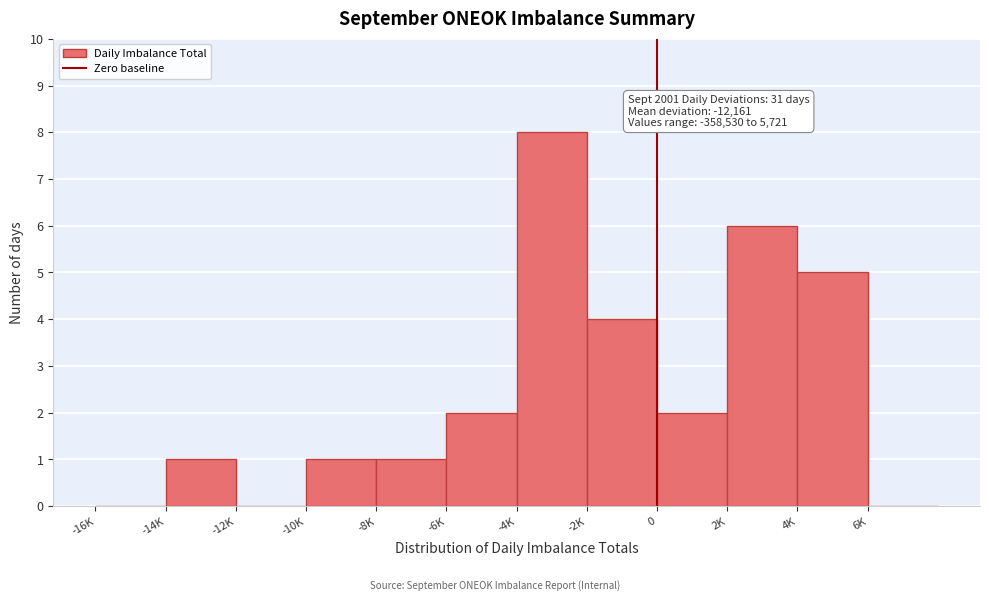

Reading left to right, list all the values displayed in this chart.

-16K=0	-14K=1	-12K=0	-10K=1	-8K=1	-6K=2	-4K=8	-2K=4	0=2	2K=6	4K=5	6K=0